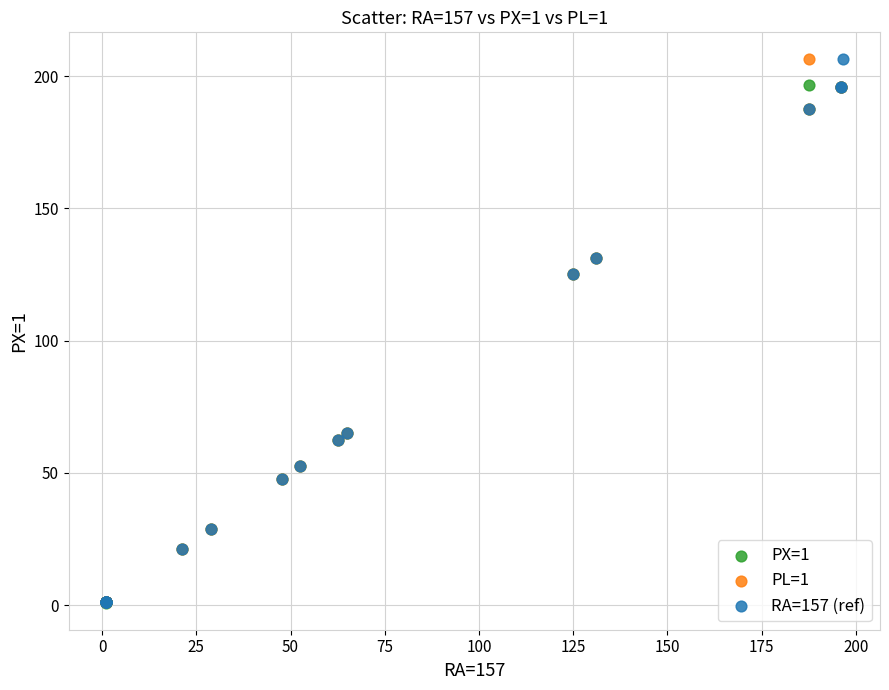

What are all the series names shown in the legend?

PX=1, PL=1, RA=157 (ref)